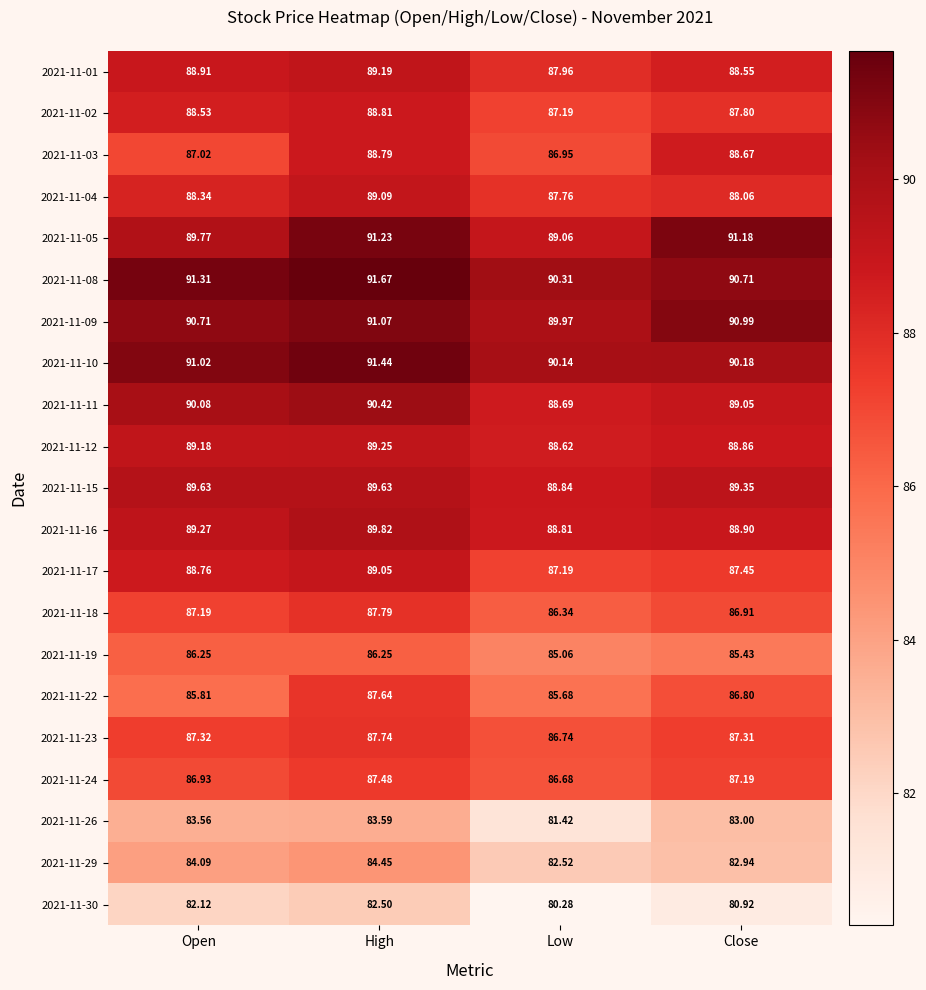

Which category has the highest value across all series?

High